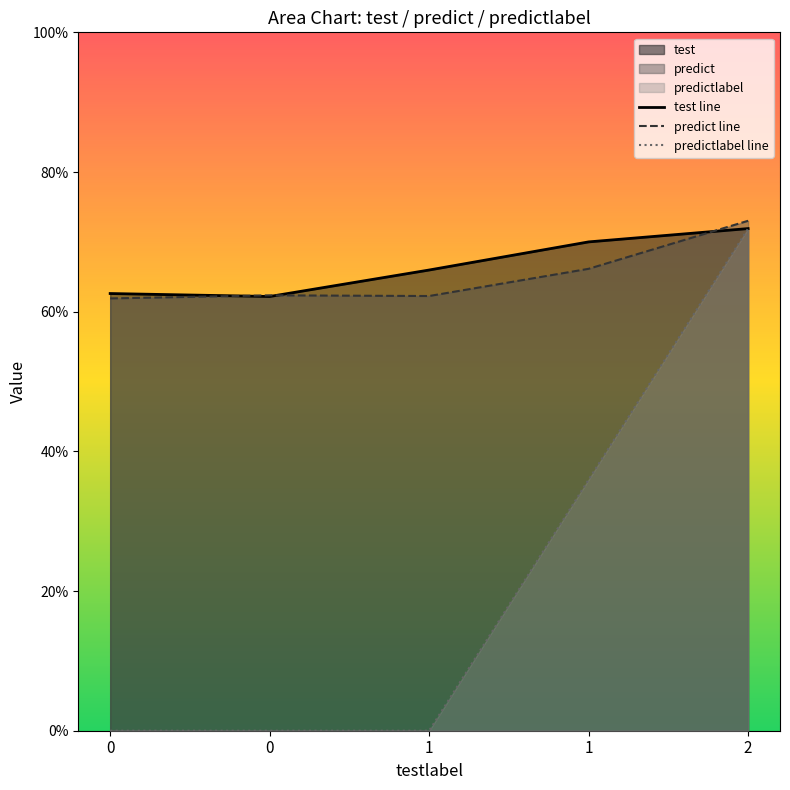

True or false: predictlabel line has more than 1 interior local peaks.

False